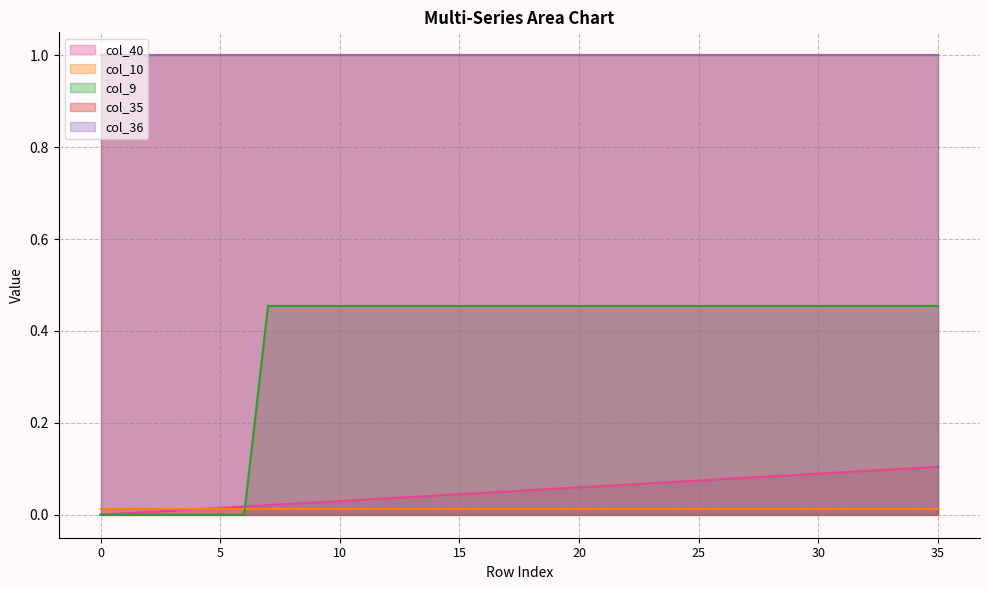

True or false: col_40 has more than 1 interior local peaks.

False